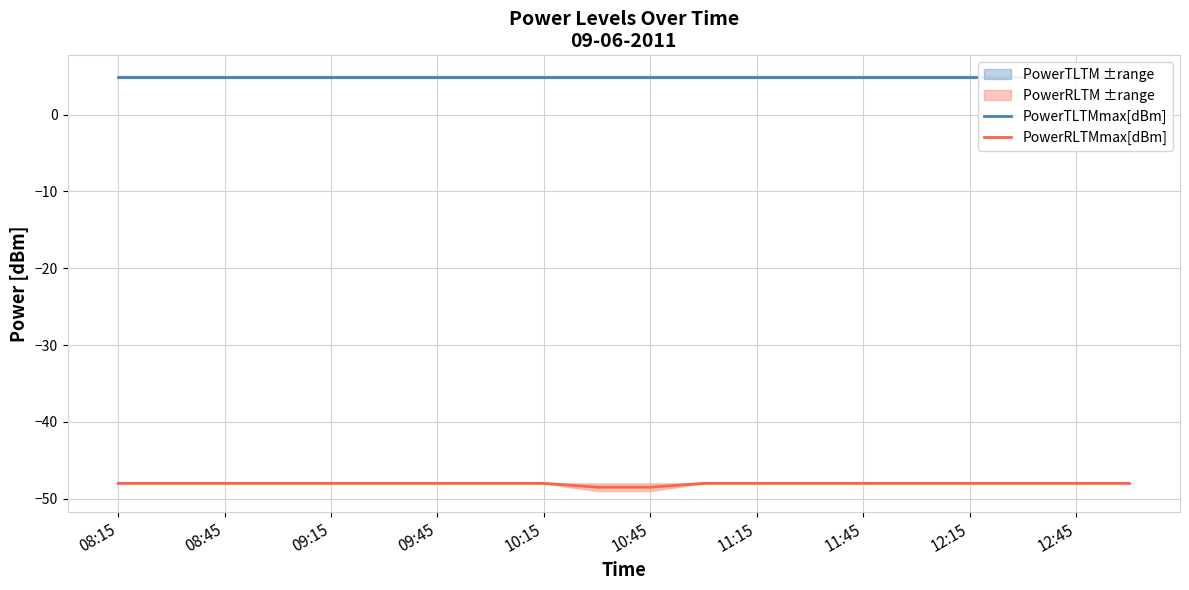

True or false: PowerTLTMmax[dBm] and PowerRLTMmax[dBm] cross at least once.

False